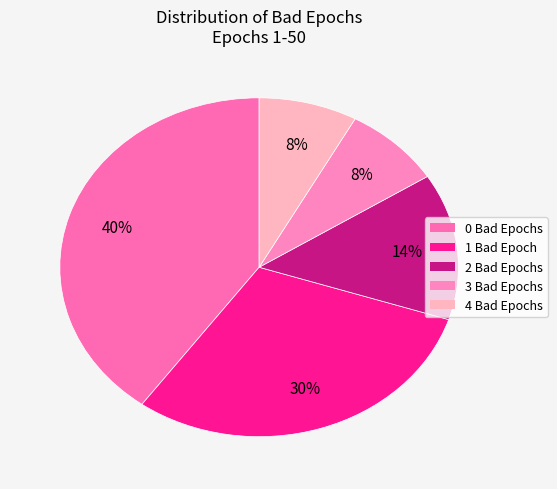

To the nearest percent, what is the difference between the largest and smallest slice percentages?

32%